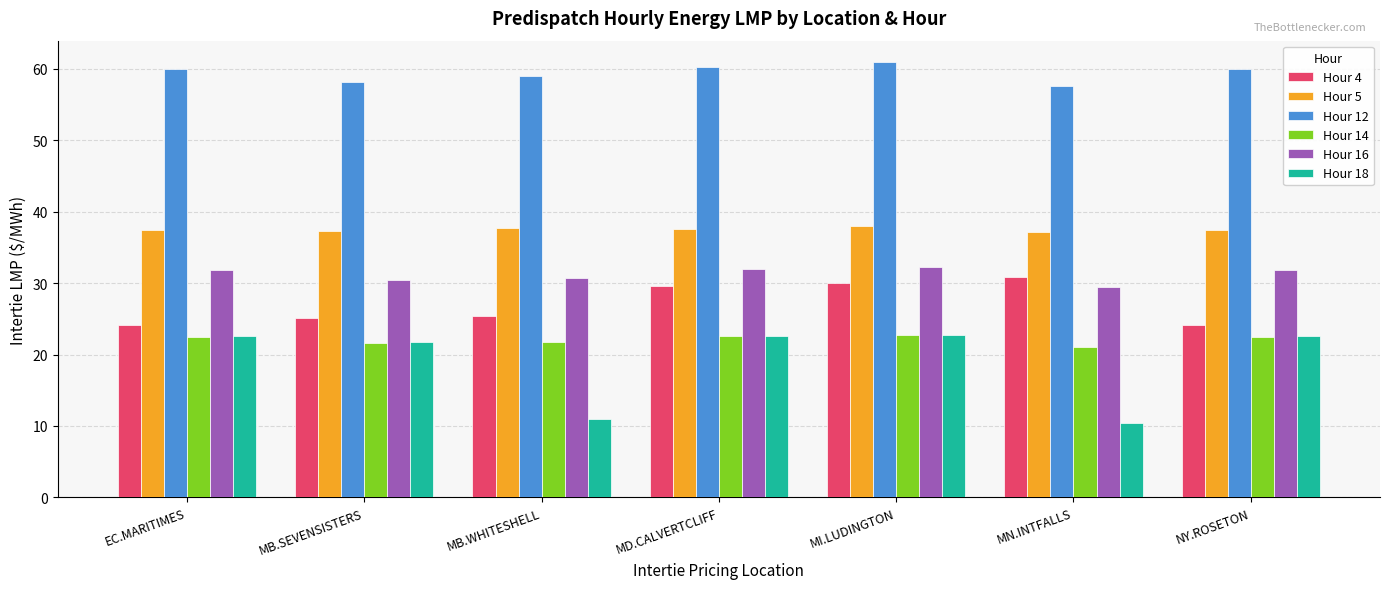

Is the value of Hour 14 at EC.MARITIMES greater than the value of Hour 18 at MB.SEVENSISTERS?

Yes